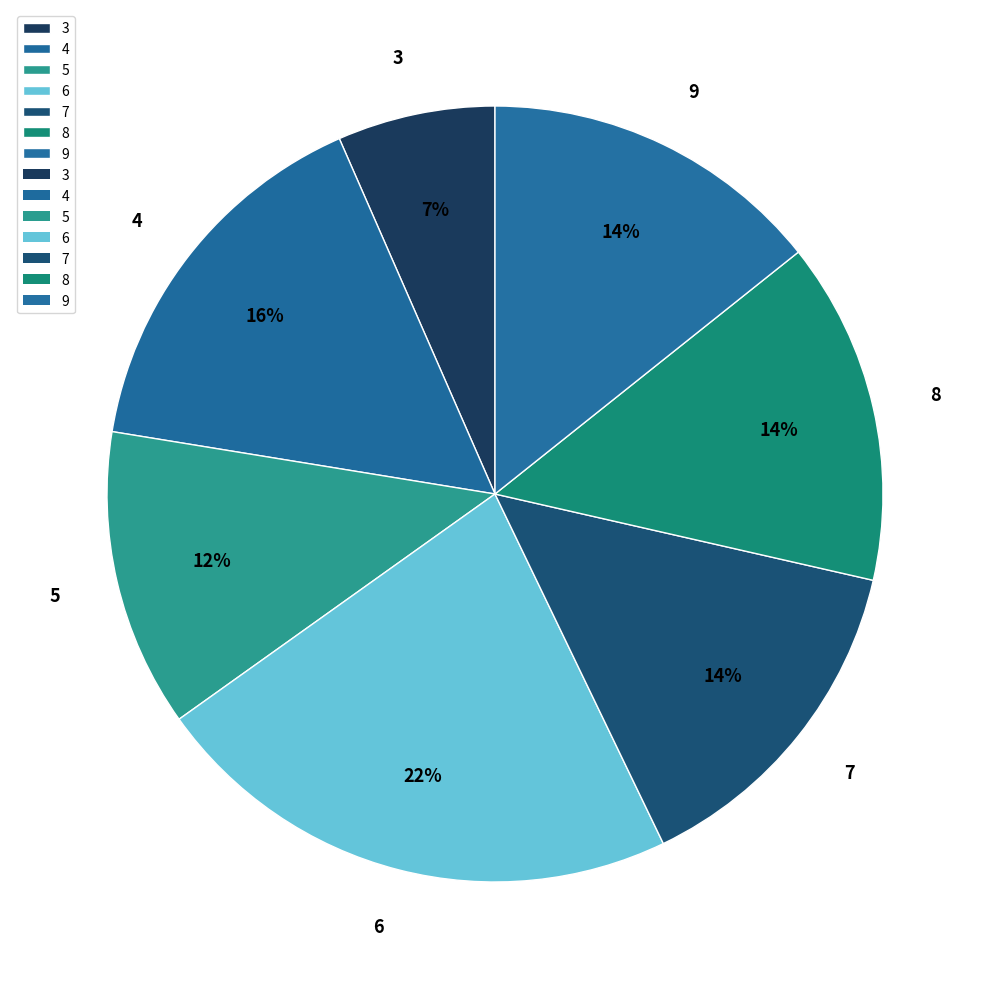

Which slice is the smallest?

3